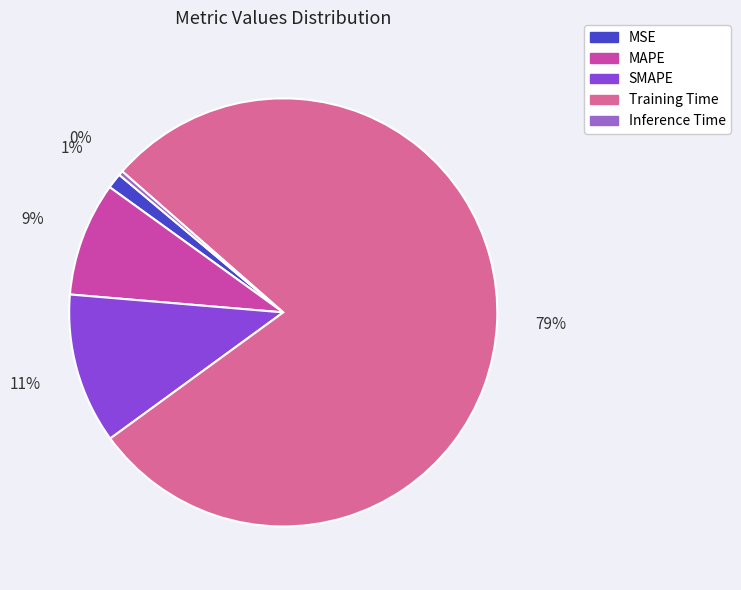

Between Training Time and Inference Time, which is larger?

Training Time